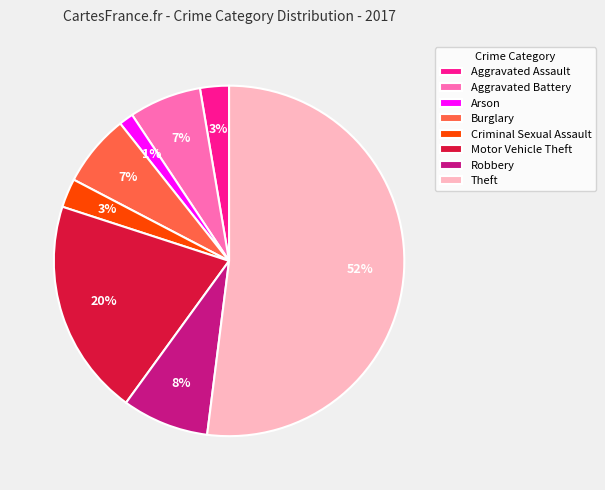

The Robbery slice represents 14% of the pie. True or false?

False